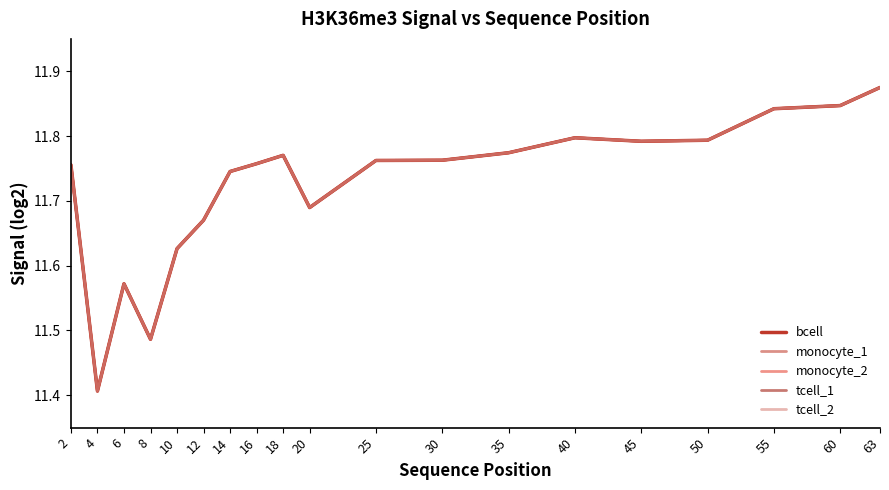

Is this an area chart (filled region under the line)?

No